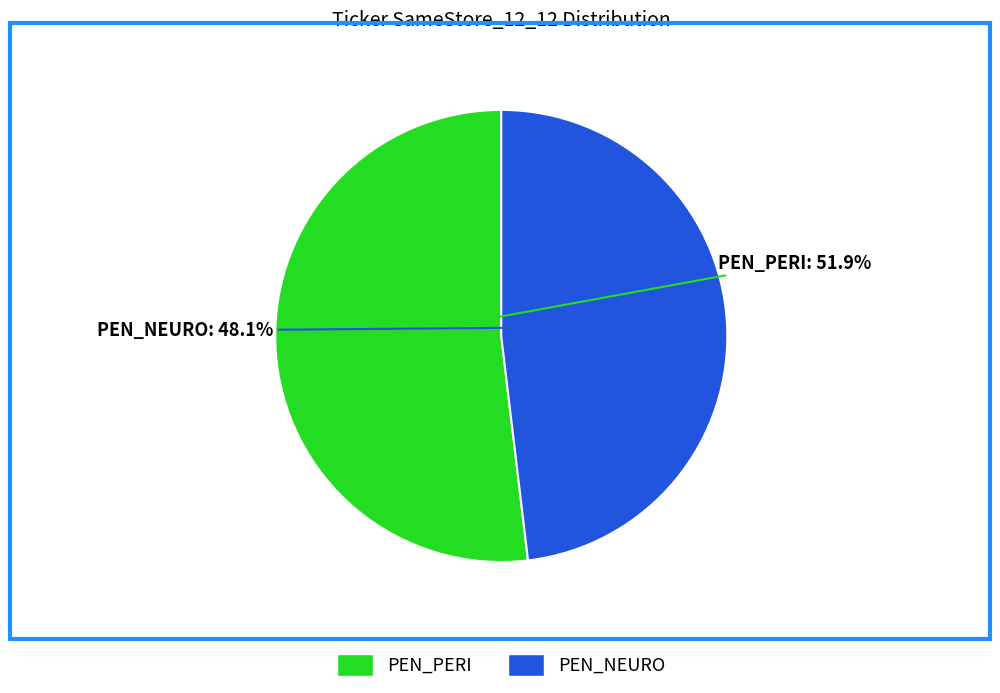

To the nearest percent, what portion does PEN_NEURO represent?

48%